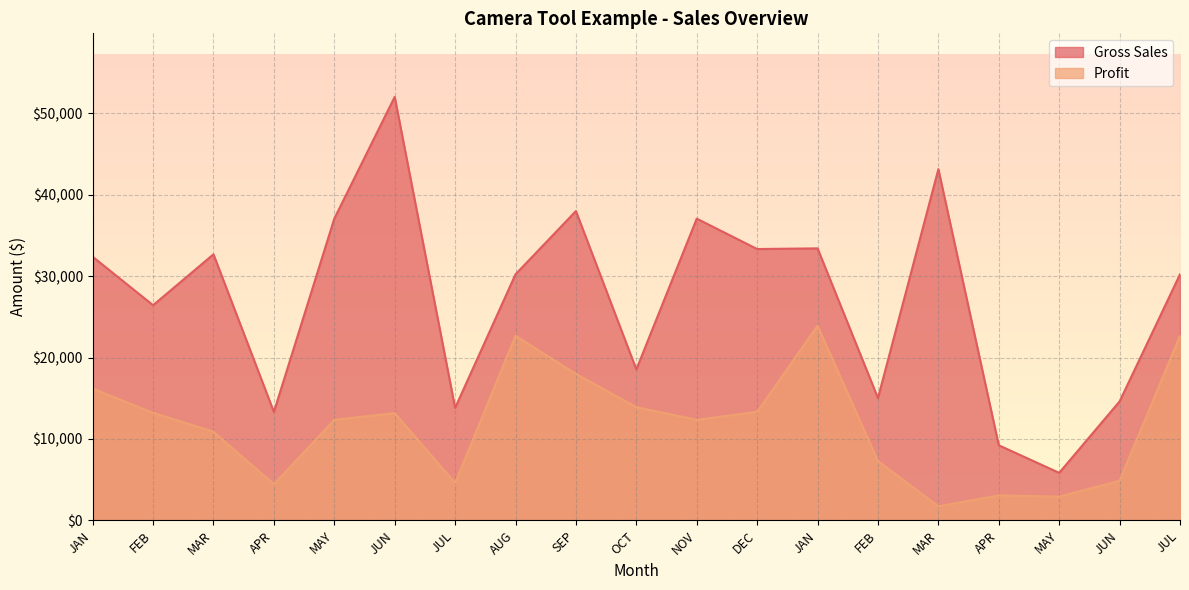

What is the minimum value for Gross Sales?

5840.0